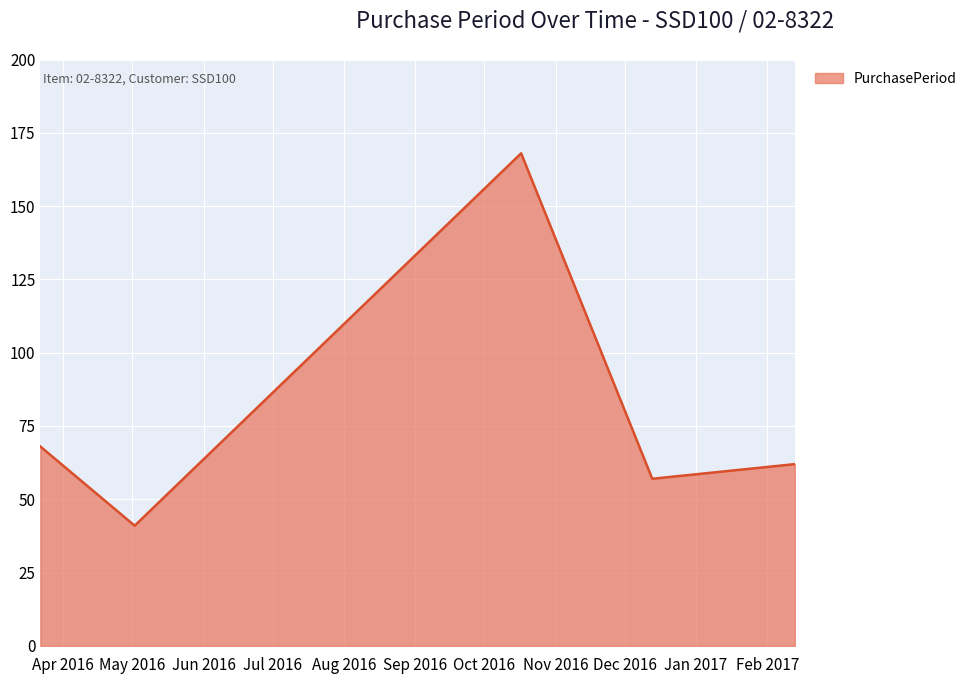

What is the difference between the maximum and minimum values?

127